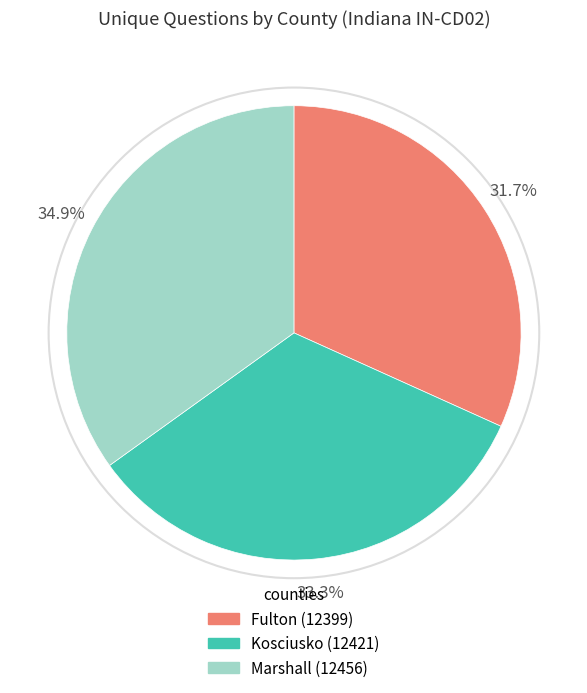

Approximately how many times larger is the value at Fulton (12399) compared to Marshall (12456)?

0.9